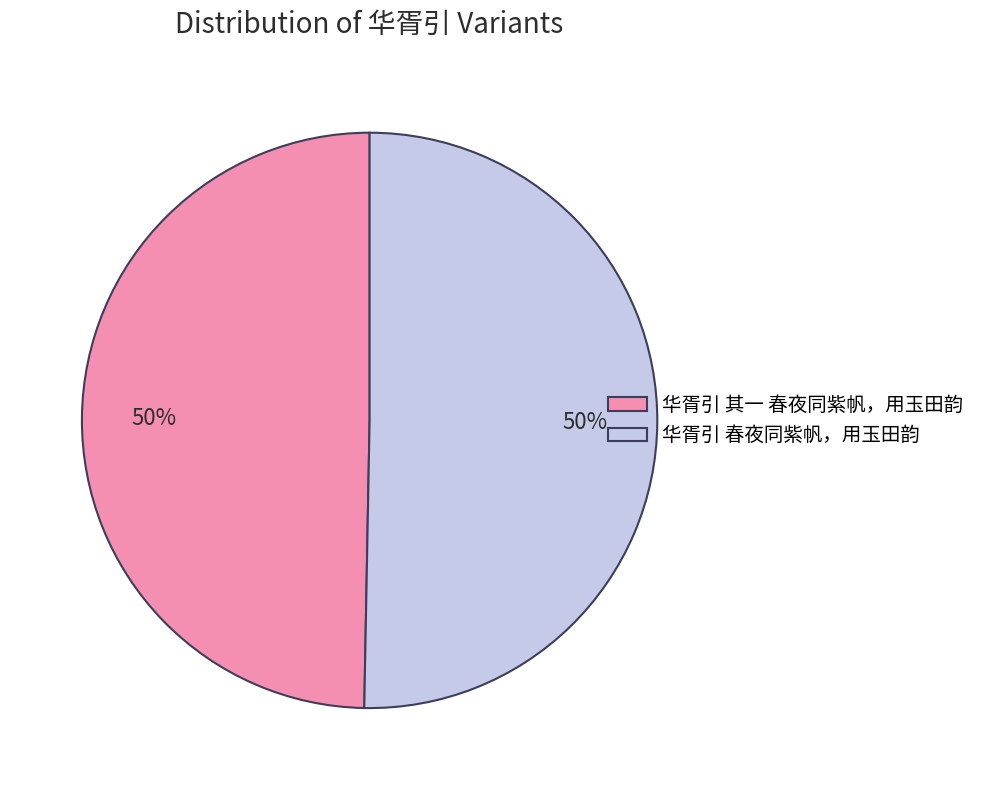

Do 华胥引 其一 春夜同紫帆，用玉田韵 and 华胥引 春夜同紫帆，用玉田韵 together represent more than half of the pie?

Yes